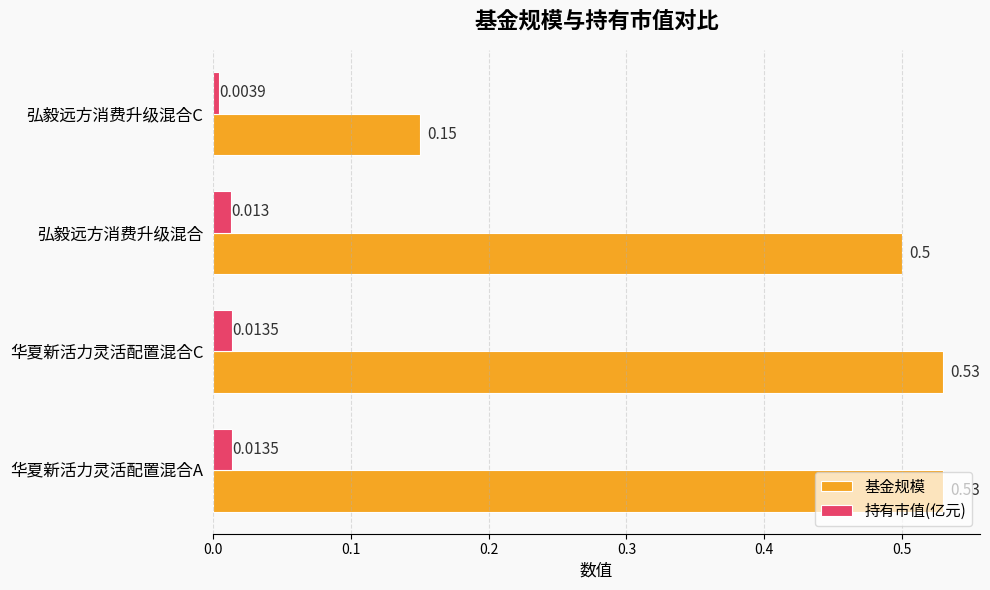

Which series has the widest spread of values?

基金规模